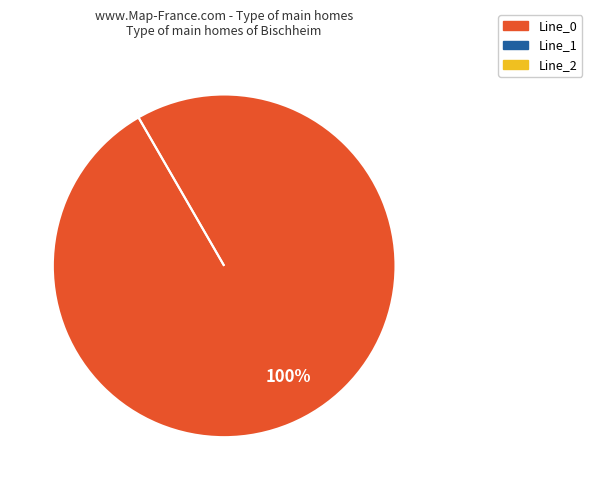

How many segments does this pie chart have?

3